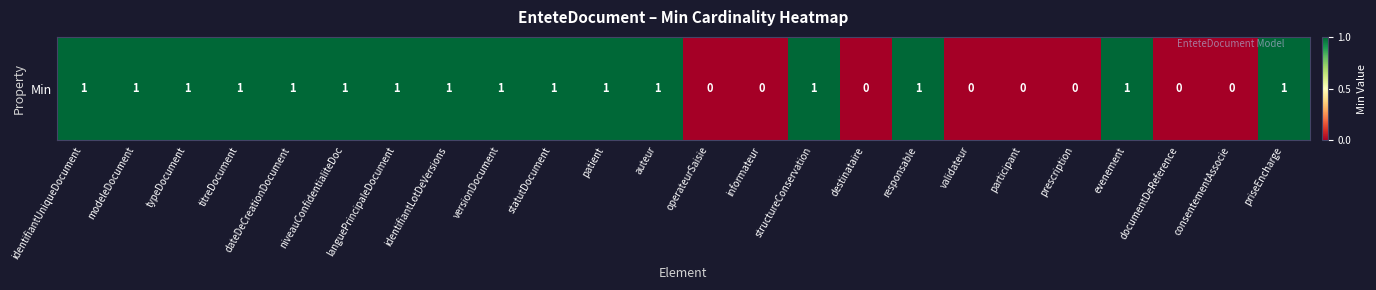

The value at auteur is 1. True or false?

True